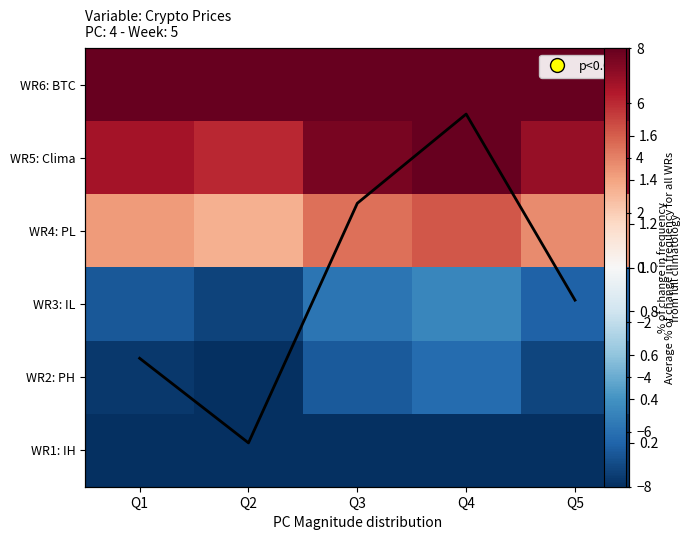

What is the total value across all series at Q1?

-4.5